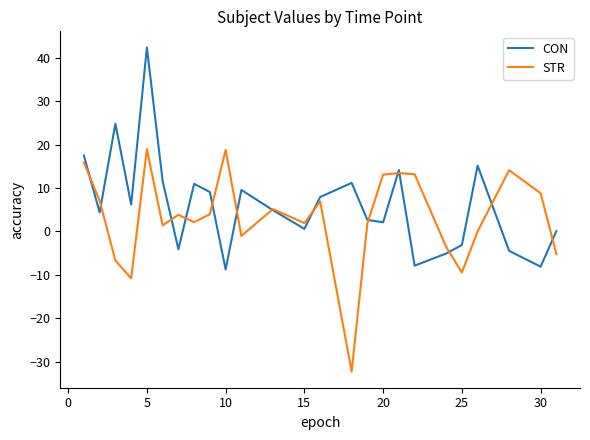

Rank the series by their maximum value, from highest to lowest.

CON, STR